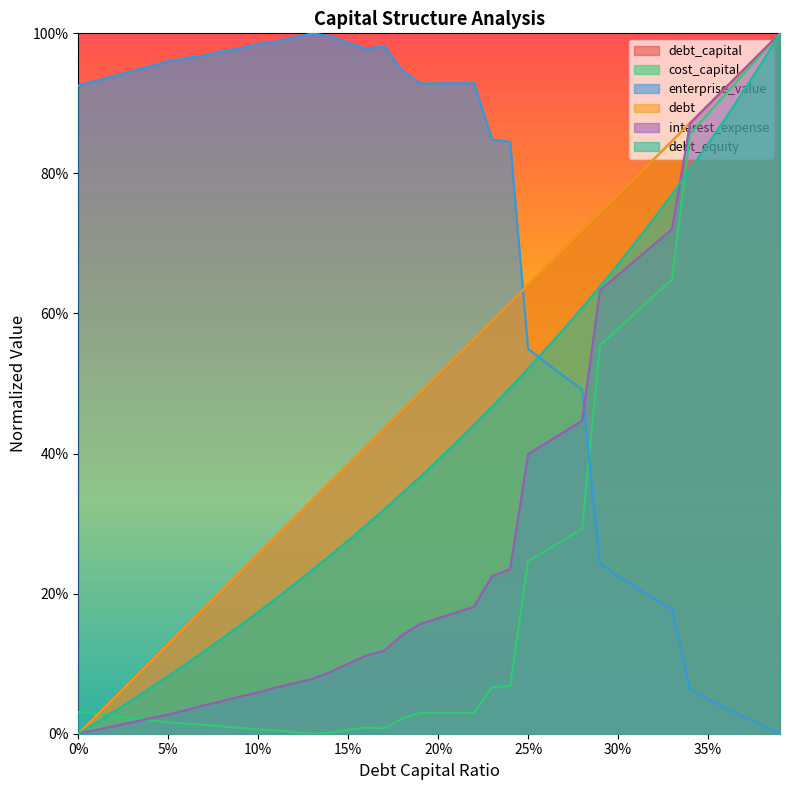

Which series has the largest range (max minus min)?

debt_capital